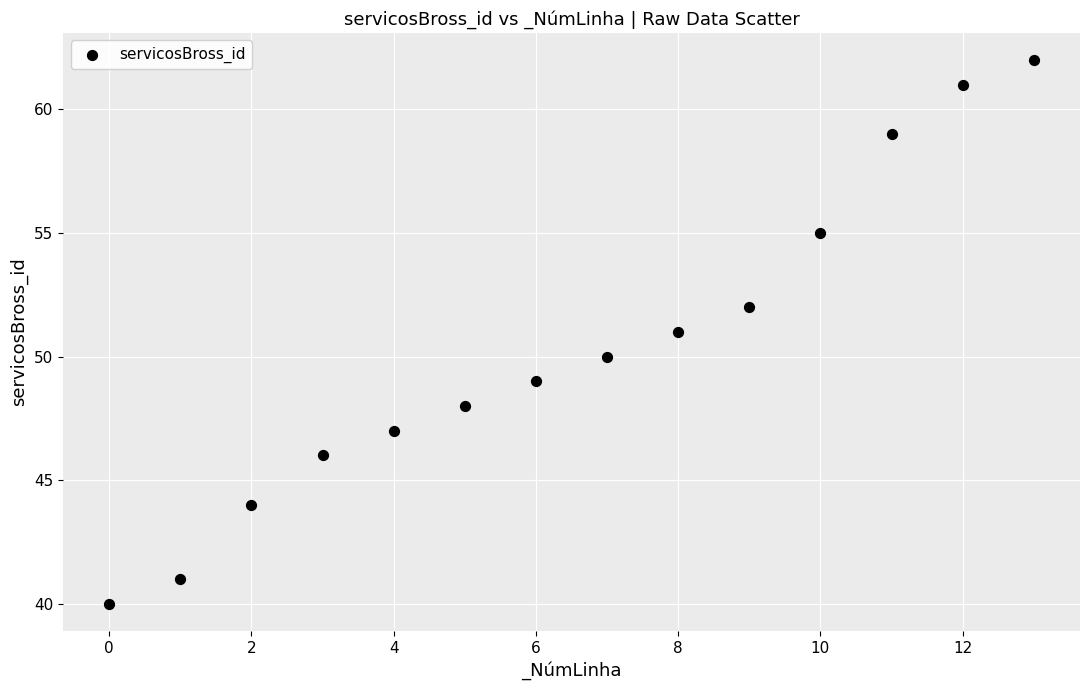

What is the range of Y values (max minus min)?

22